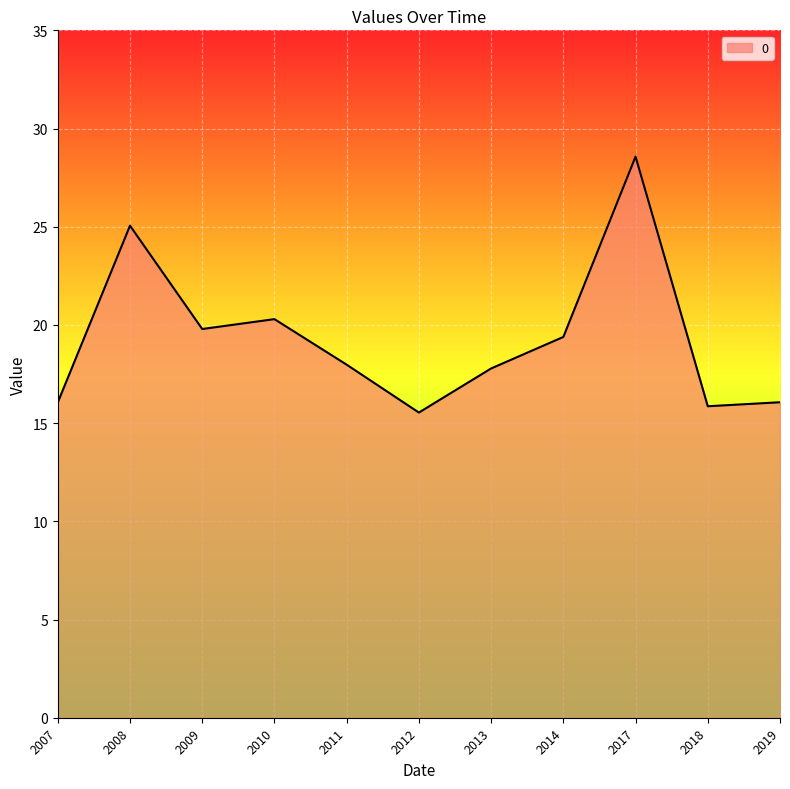

Approximately how many times larger is the value at 2010 compared to 2017?

0.7